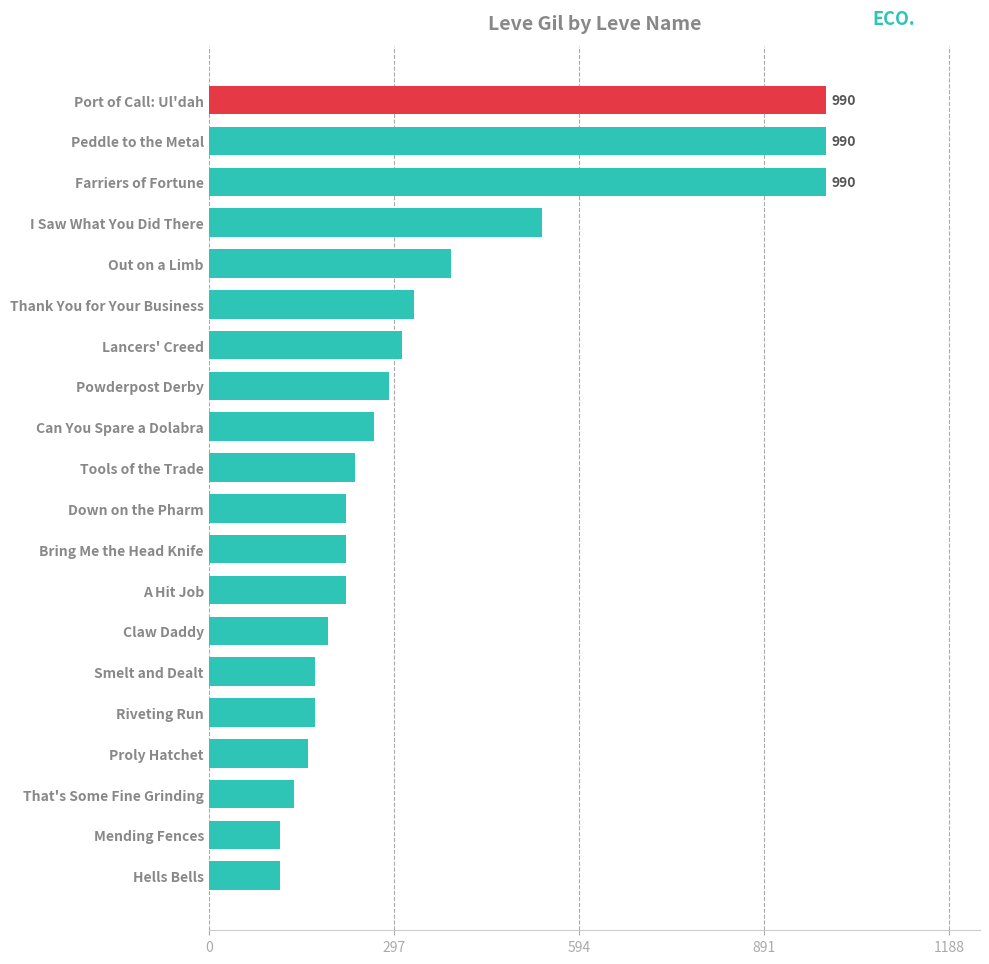

True or false: the data shows 310 at Lancers' Creed.

True